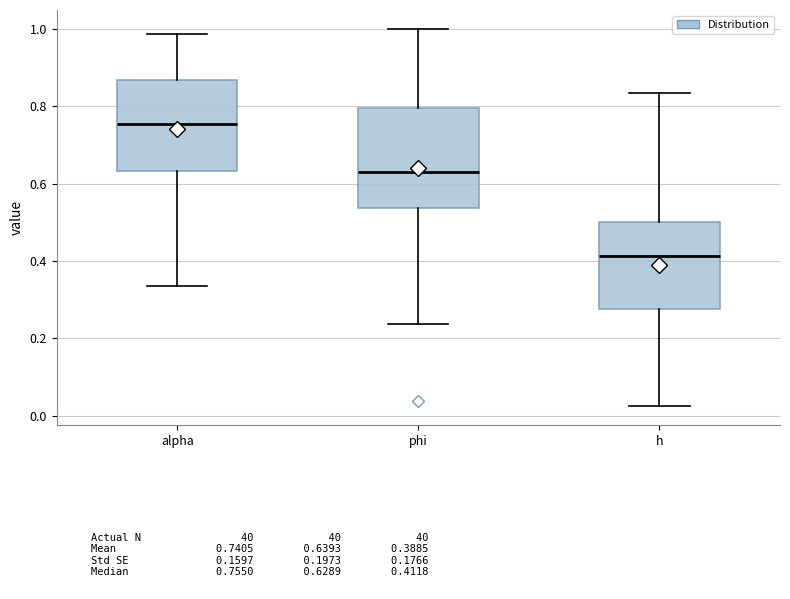

Reading left to right, read every box against the y-axis: the position of its median line, the range the box covers, and the ends of its whiskers. The values are not printed on the chart, so give them approximately, as read against the axis.

alpha: median 0.76, box 0.64 to 0.86, whiskers 0.34 to 0.98
phi: median 0.62, box 0.54 to 0.80, whiskers 0.24 to 1.00
h: median 0.42, box 0.28 to 0.50, whiskers 0.02 to 0.84